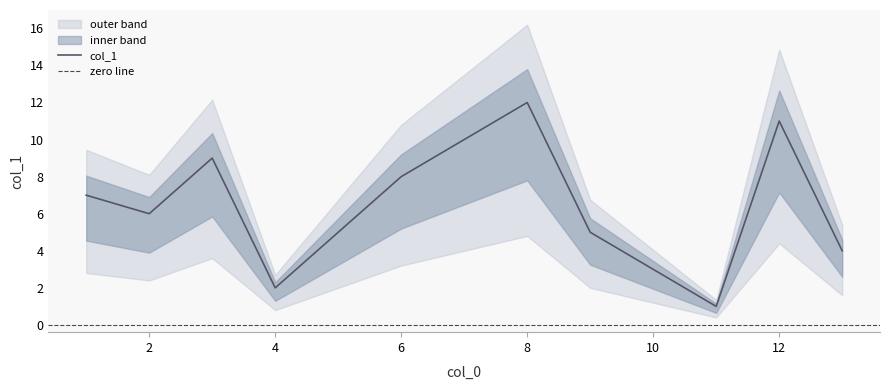

Is it true that col_1 equals 11 at 12?

True